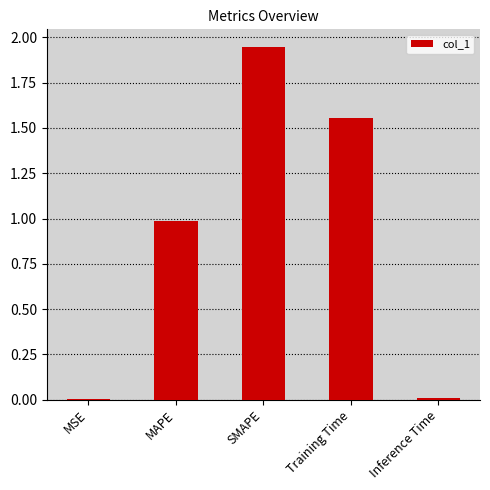

What is the sum of all values?

4.5